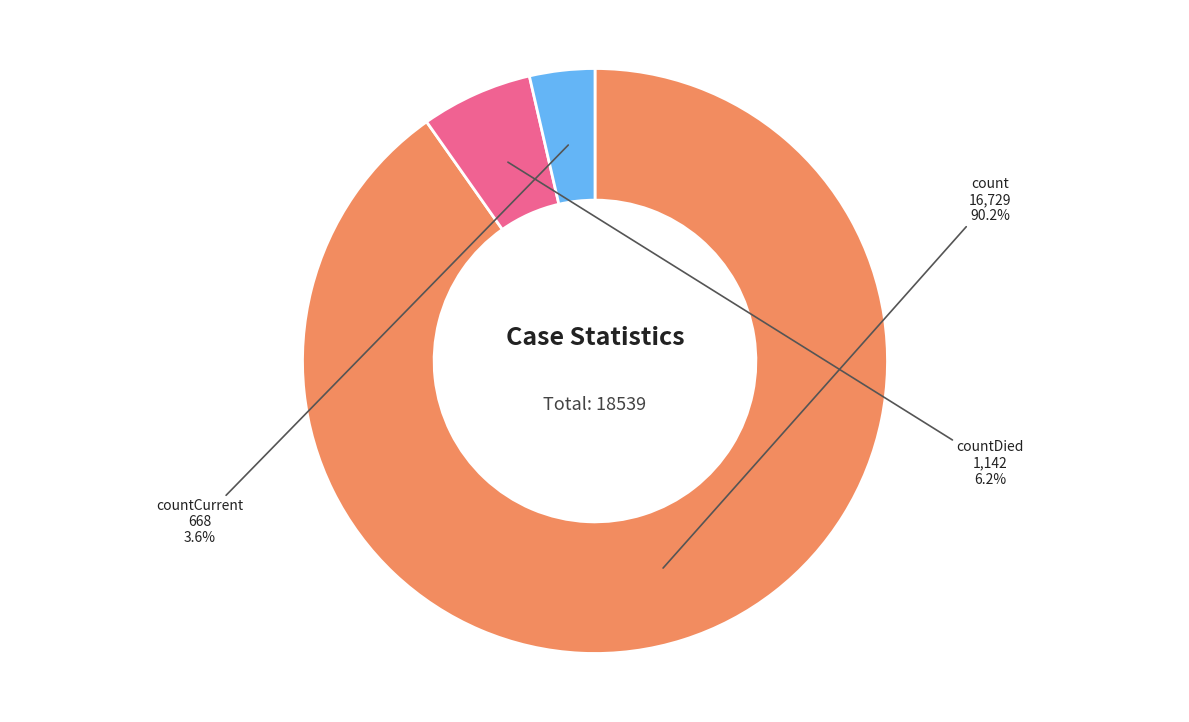

To the nearest percent, what is the combined percentage of countDied and count?

96%